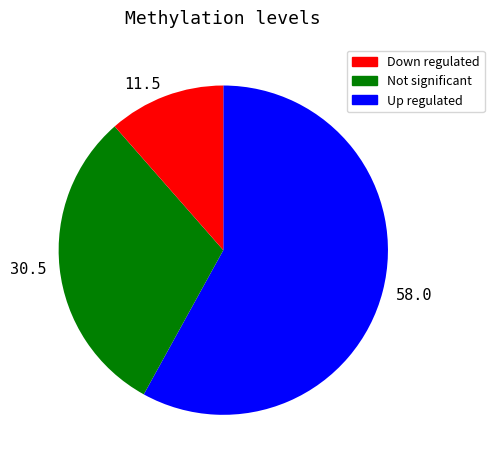

How many slices are in this pie chart?

3